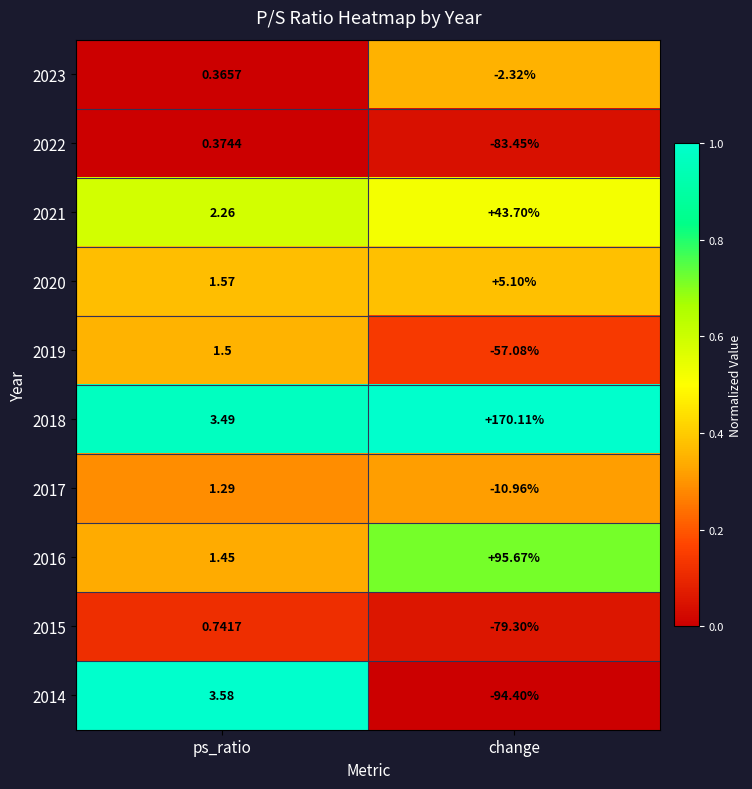

At which category does the chart reach its minimum across all series?

change